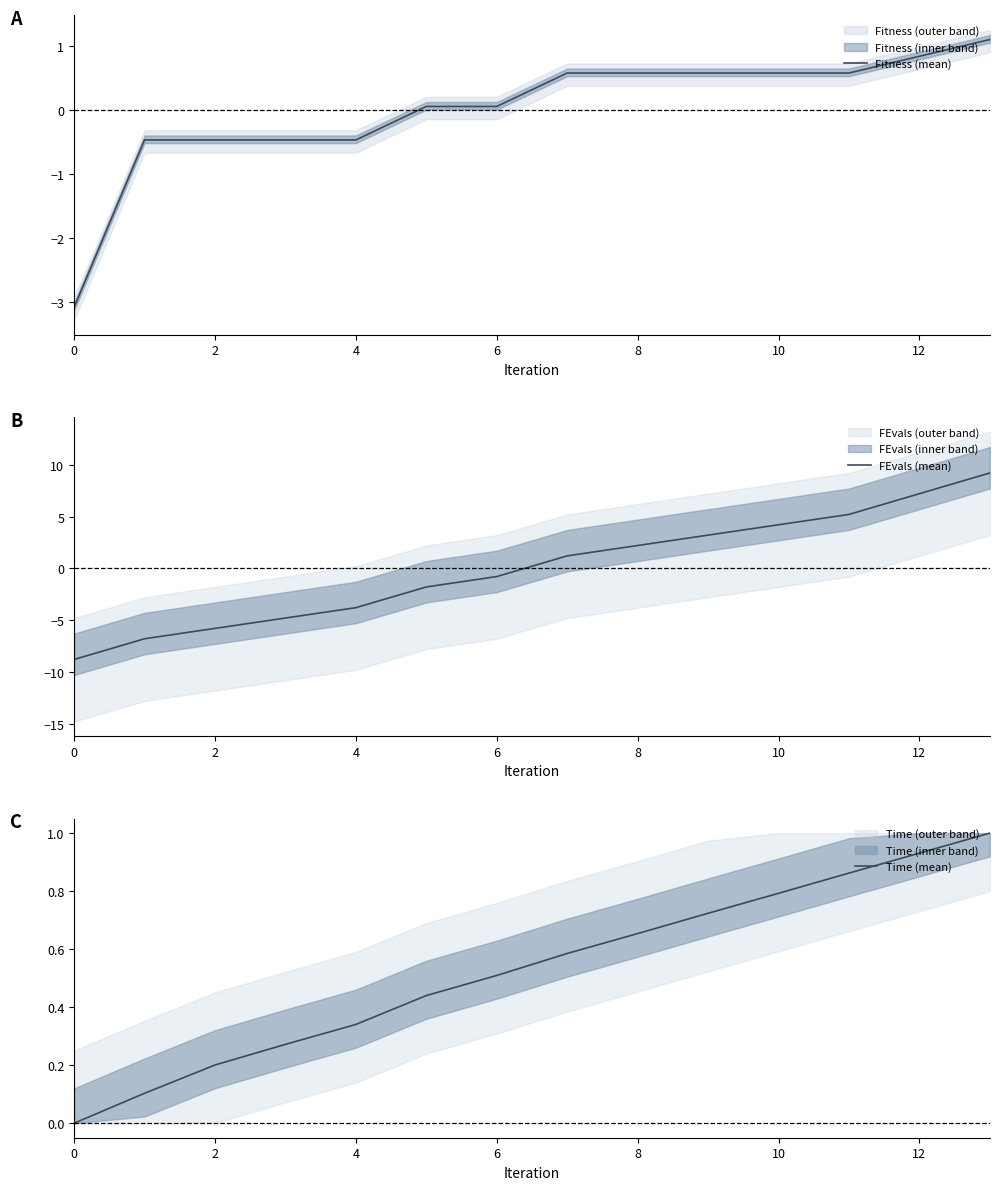

Reading right to left, transcribe all the data shown in this chart.

Fitness (mean): 1.1	0.8	0.6	0.6	0.6	0.6	0.6	0.1	0.1	-0.5	-0.5	-0.5	-0.5	-3.1
FEvals (mean): 9.2	7.2	5.2	4.2	3.2	2.2	1.2	-0.8	-1.8	-3.8	-4.8	-5.8	-6.8	-8.8
Time (mean): 1.0	0.9	0.9	0.8	0.7	0.7	0.6	0.5	0.4	0.3	0.3	0.2	0.1	0.0